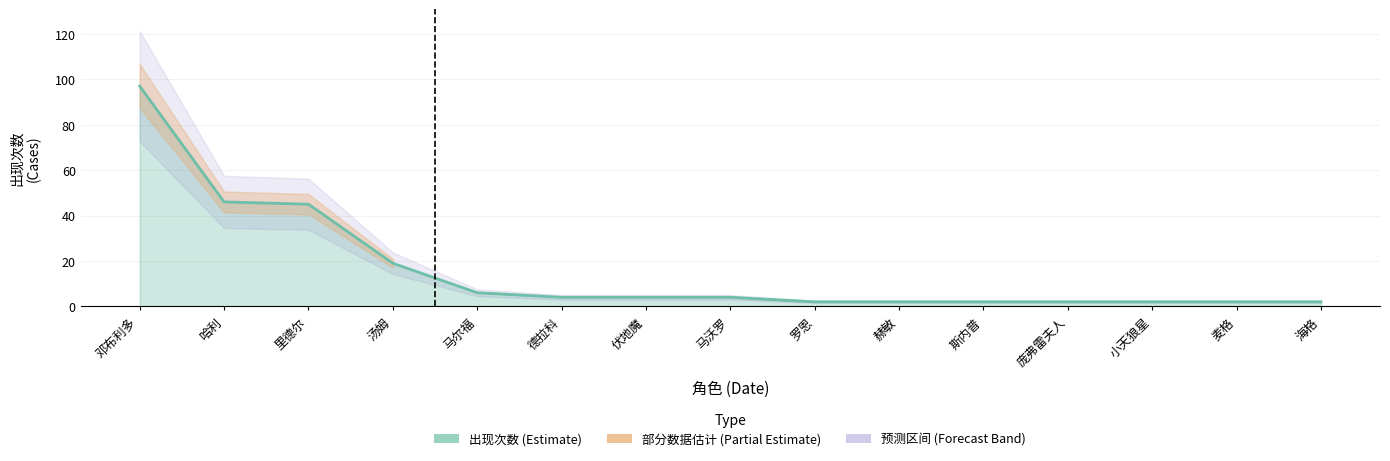

At which label does the data first exceed 4?

邓布利多